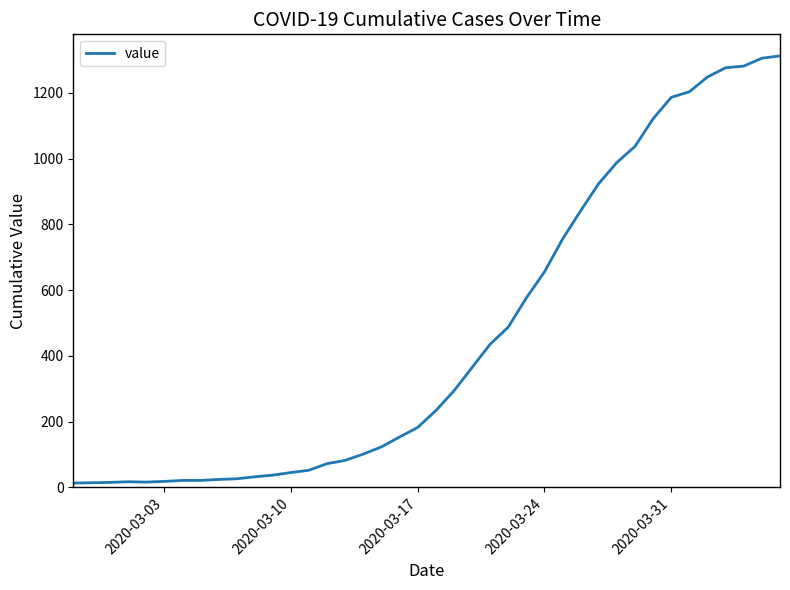

What is the maximum value shown in the chart?

1312